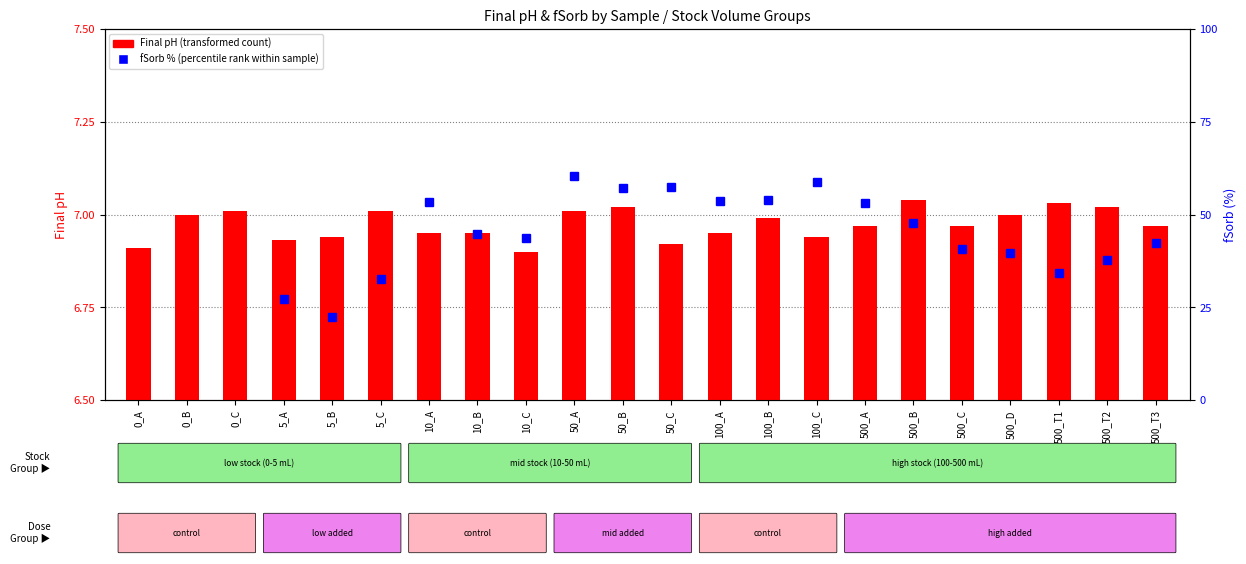

What is the smallest value displayed?

6.9